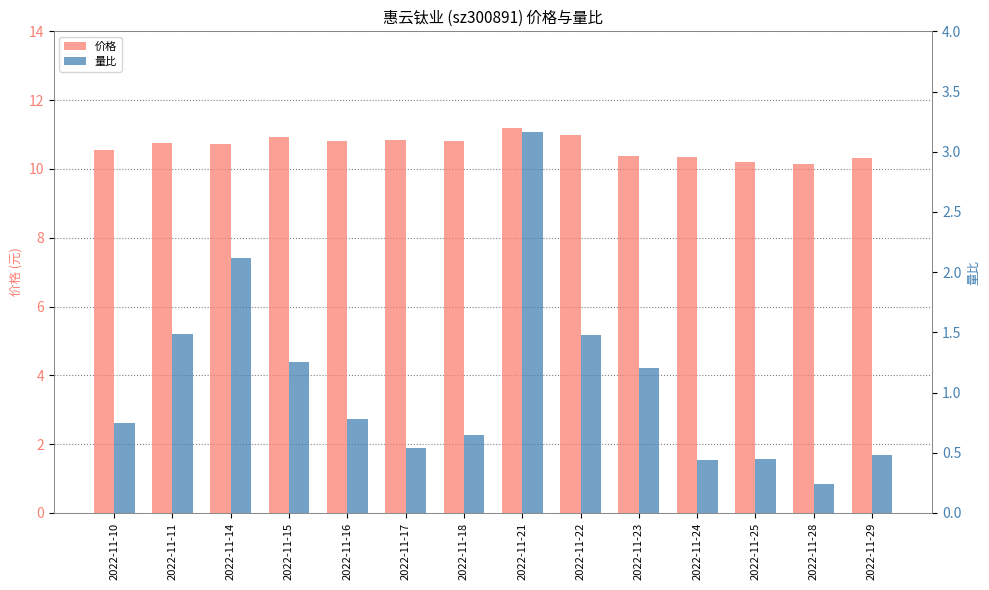

At which label does 价格 reach its peak?

2022-11-21